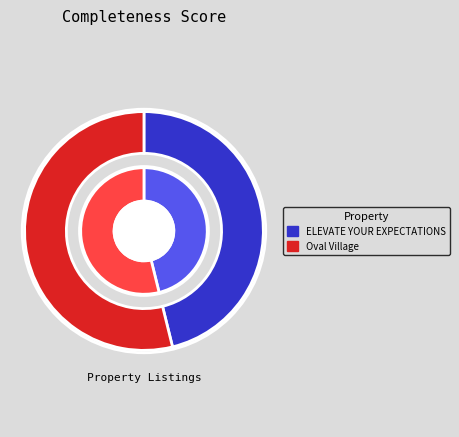

The ELEVATE YOUR EXPECTATIONS slice represents 46% of the pie. True or false?

True